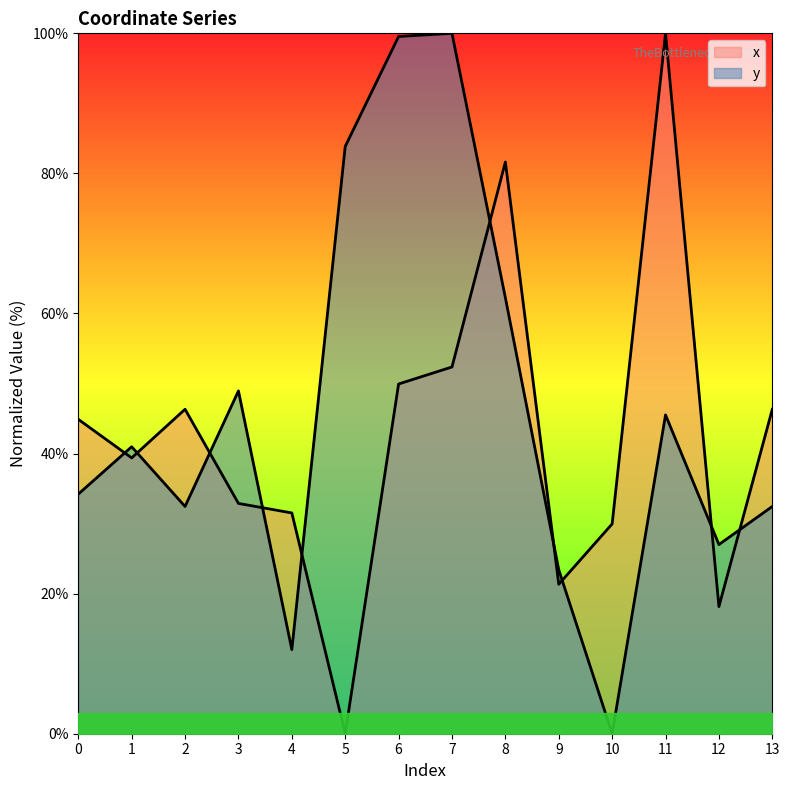

Reading left to right, list all the values displayed in this chart.

x: 44.9	39.4	46.3	32.9	31.5	0.0	49.9	52.4	81.6	21.3	30.0	100.0	18.2	46.3
y: 34.2	41.0	32.4	48.9	12.0	83.8	99.6	100.0	62.2	23.4	0.0	45.5	27.0	32.4